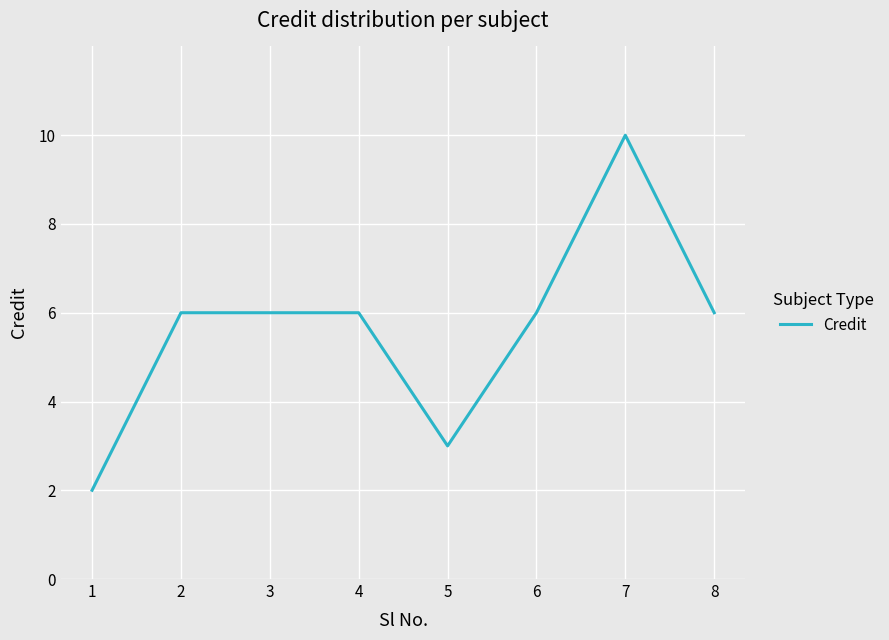

Reading left to right, extract all data points from this chart.

1=2	2=6	3=6	4=6	5=3	6=6	7=10	8=6